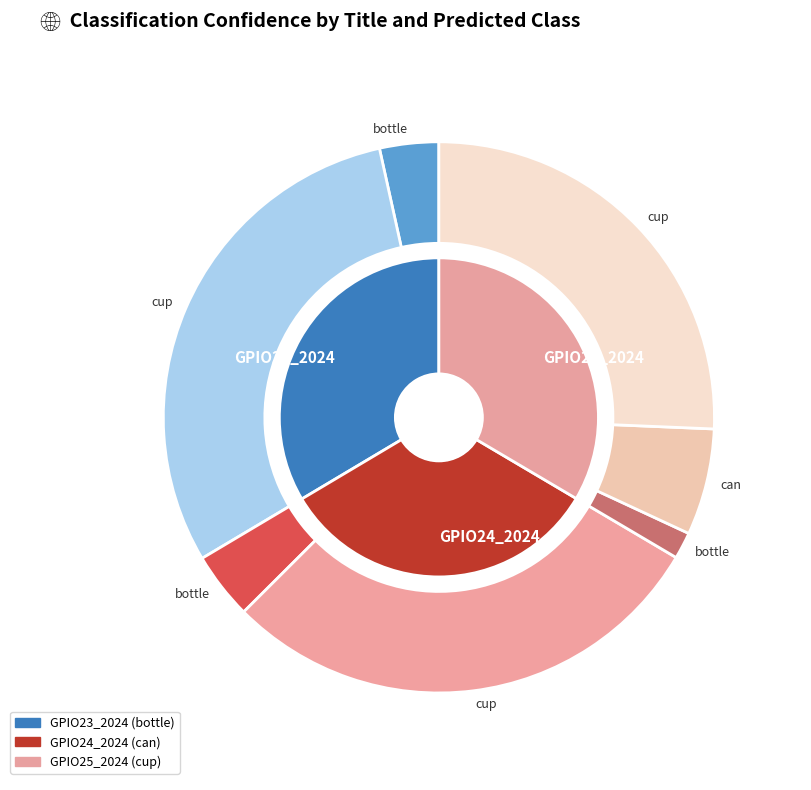

What percentage is the GPIO24_2024 slice, to the nearest percent?

33%